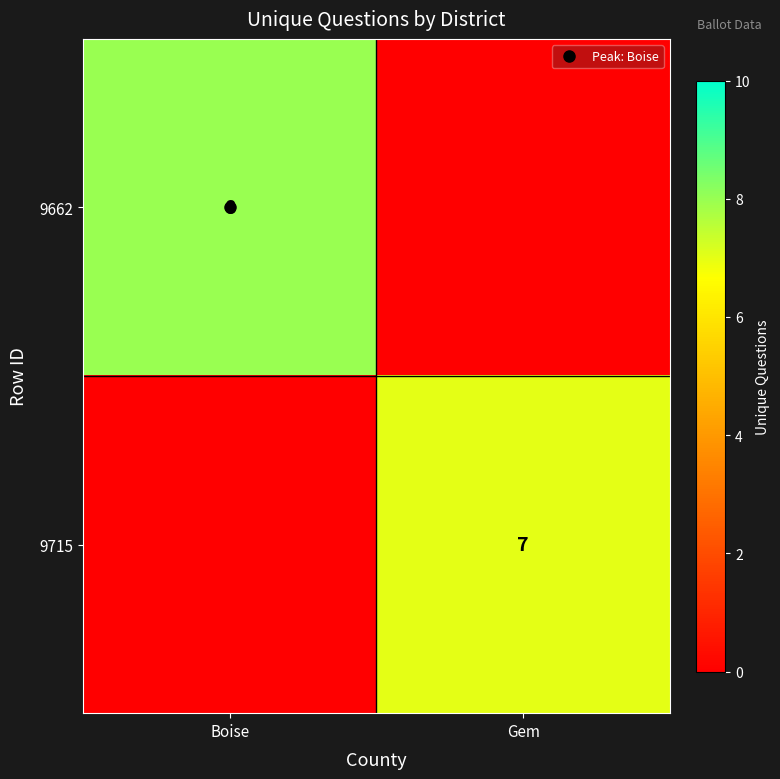

What is the highest value of the 9715 series?

7